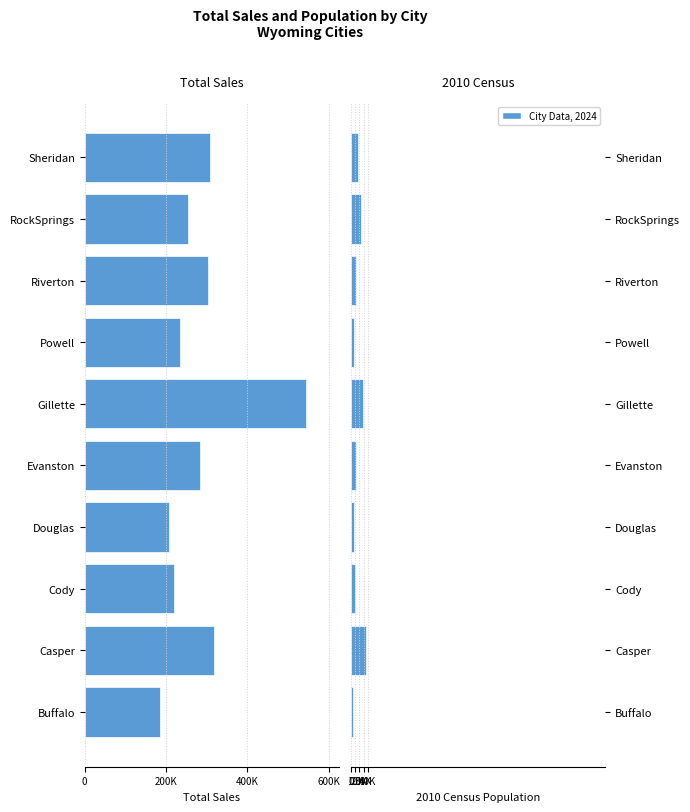

Between Buffalo and RockSprings, which is larger?

Buffalo